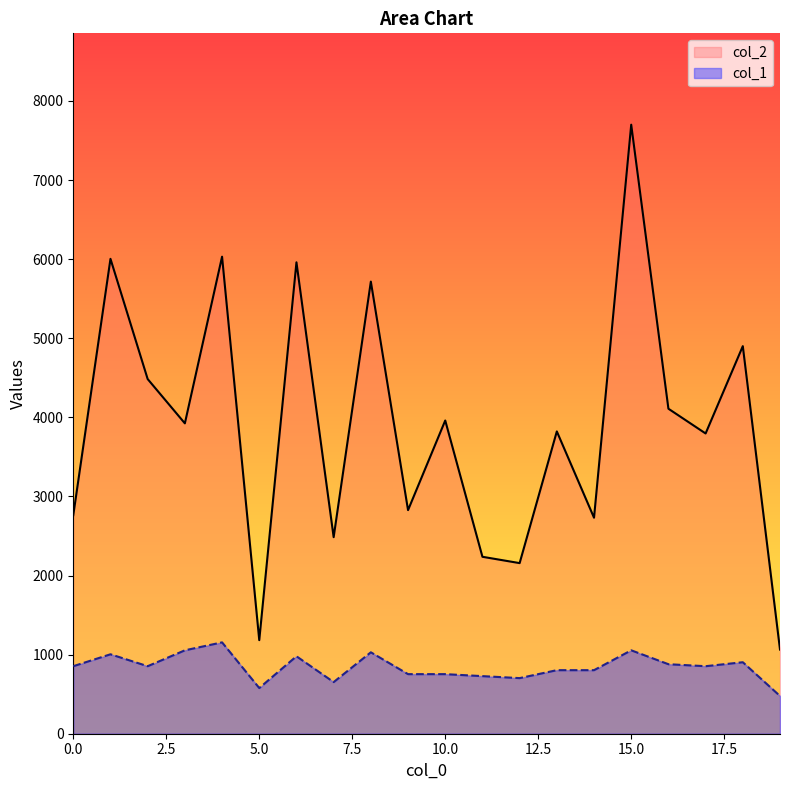

At how many categories does at least one series exceed 3933?

9